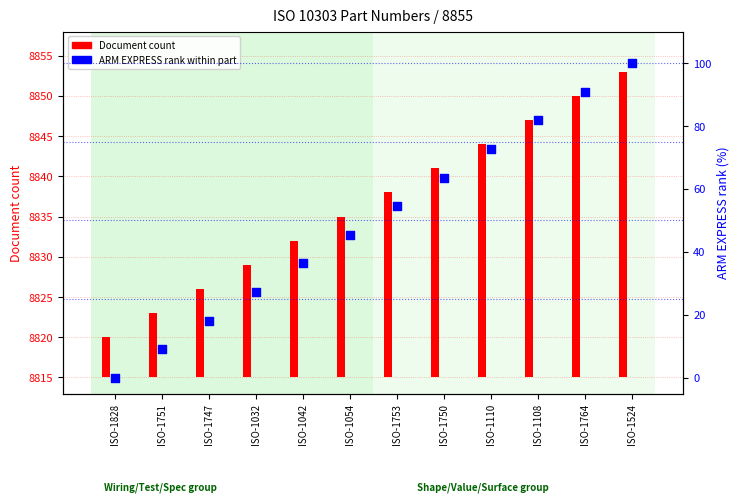

Is the value of Document count at ISO-1753 greater than the value of ARM EXPRESS rank at ISO-1747?

Yes